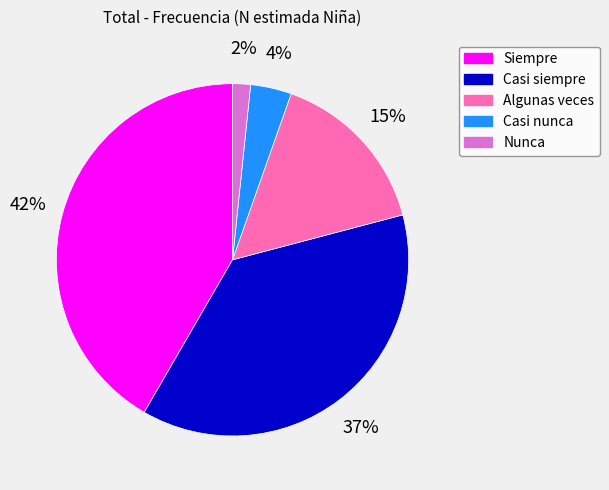

Which has a higher value, Algunas veces or Siempre?

Siempre